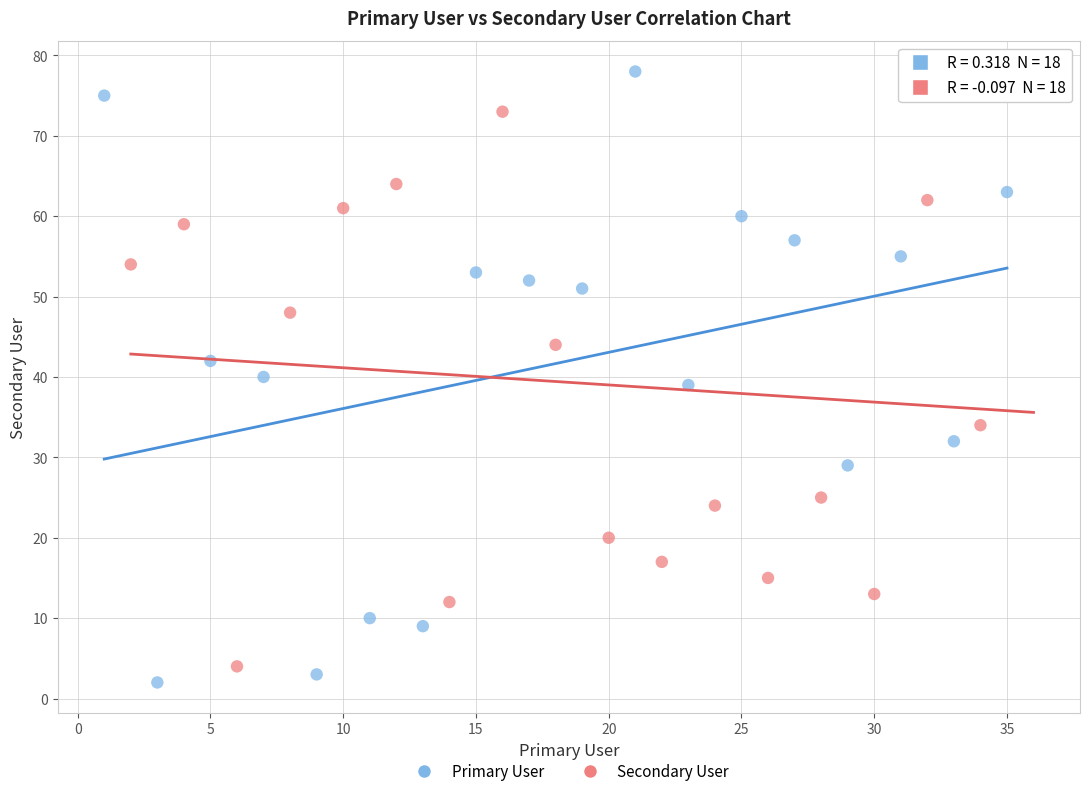

Which series reaches the maximum Y coordinate?

Primary User